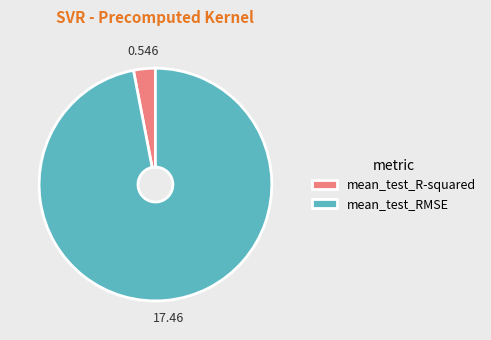

True or false: mean_test_RMSE accounts for 88% of the total.

False